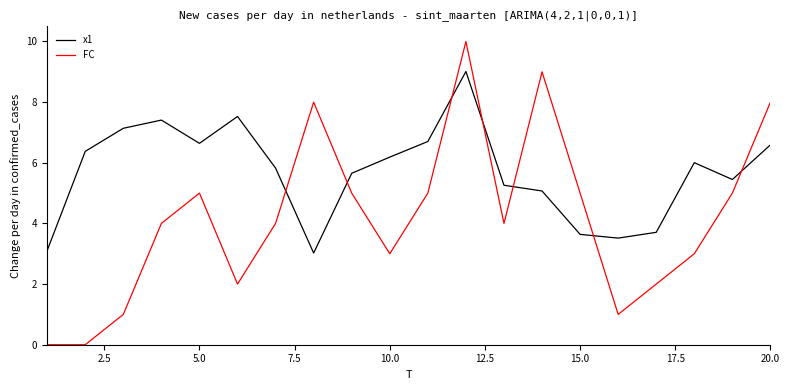

What is the maximum value for FC?

10.0